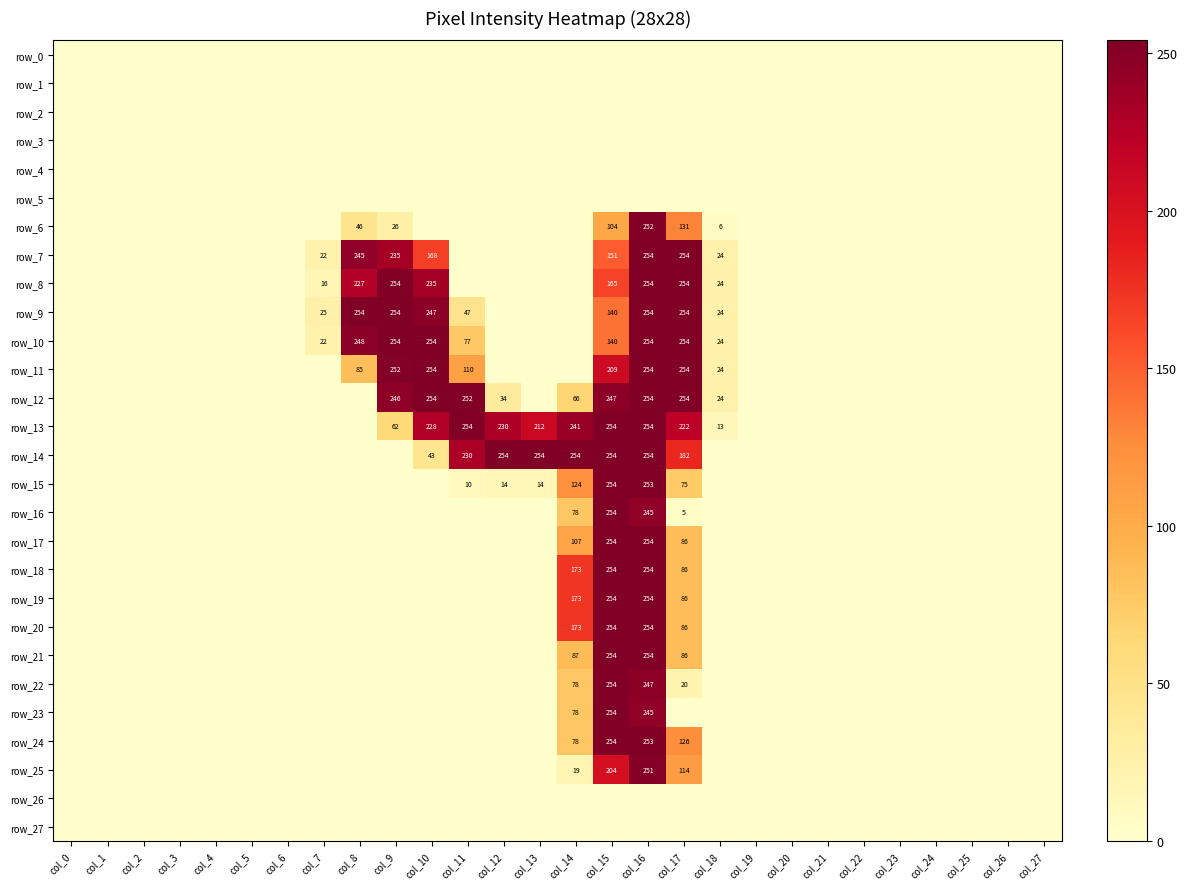

The value of row_13 at col_11 is 254. True or false?

True